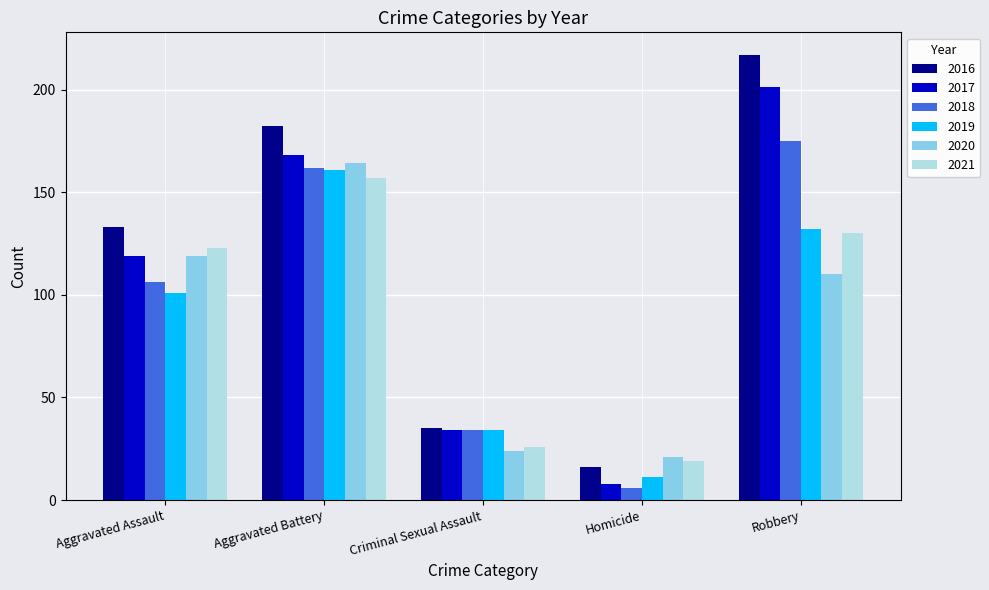

What is the minimum value for 2020?

21